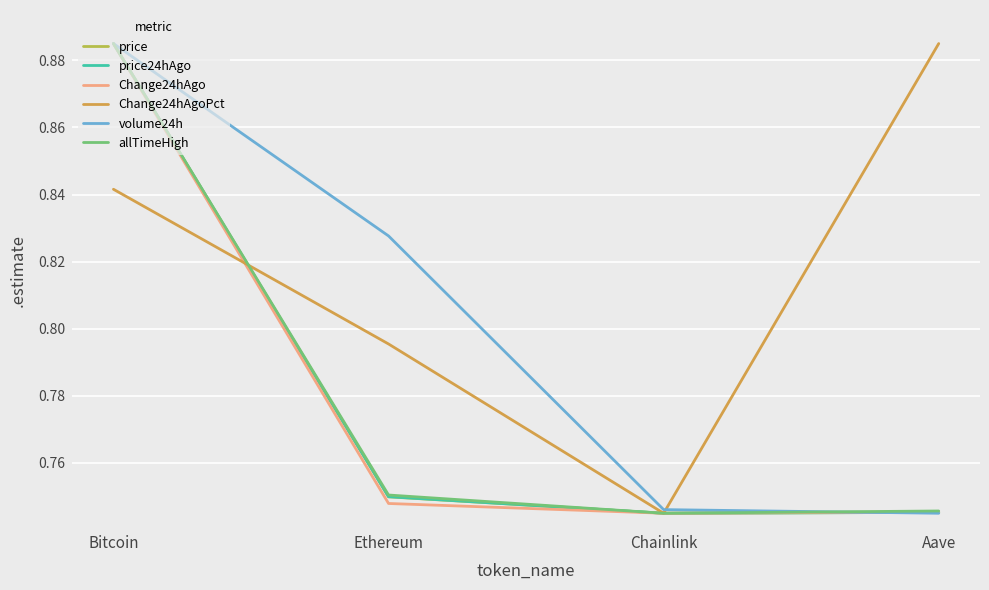

What are all the series names shown in the legend?

price, price24hAgo, Change24hAgo, Change24hAgoPct, volume24h, allTimeHigh